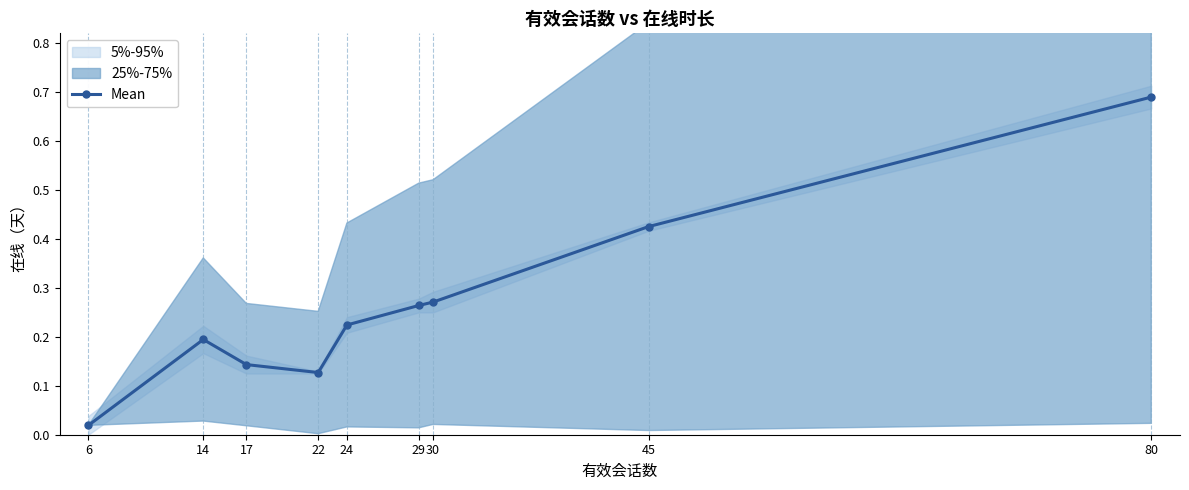

At which category does the data reach its first local valley?

22